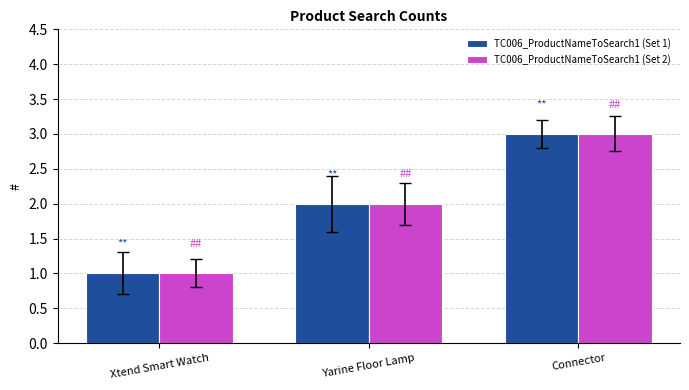

Which category has the lowest value across all series?

Xtend Smart Watch